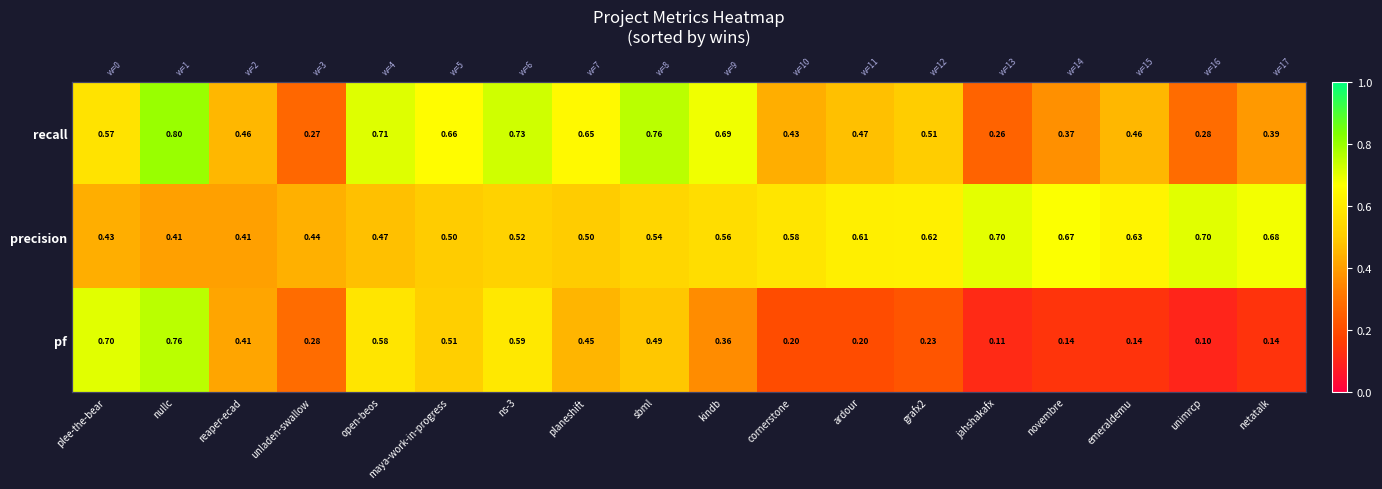

Which category has the lowest value across all series?

unimrcp